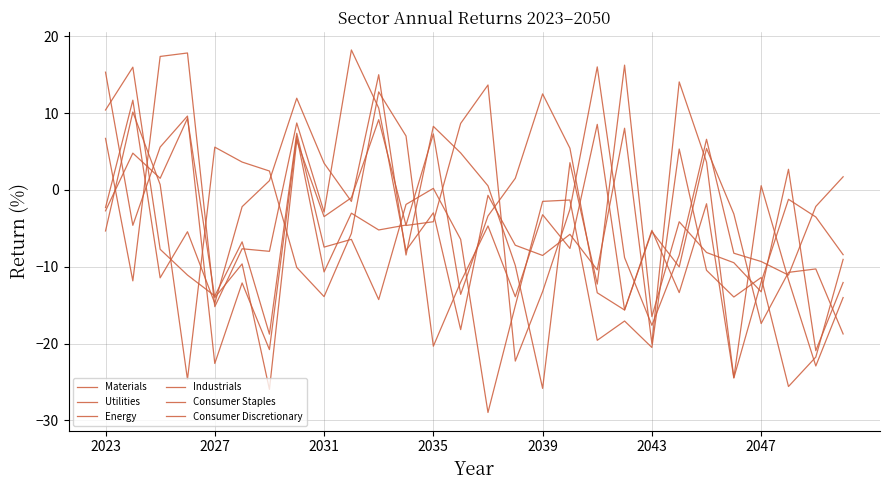

What is the minimum value shown in the chart?

-29.0